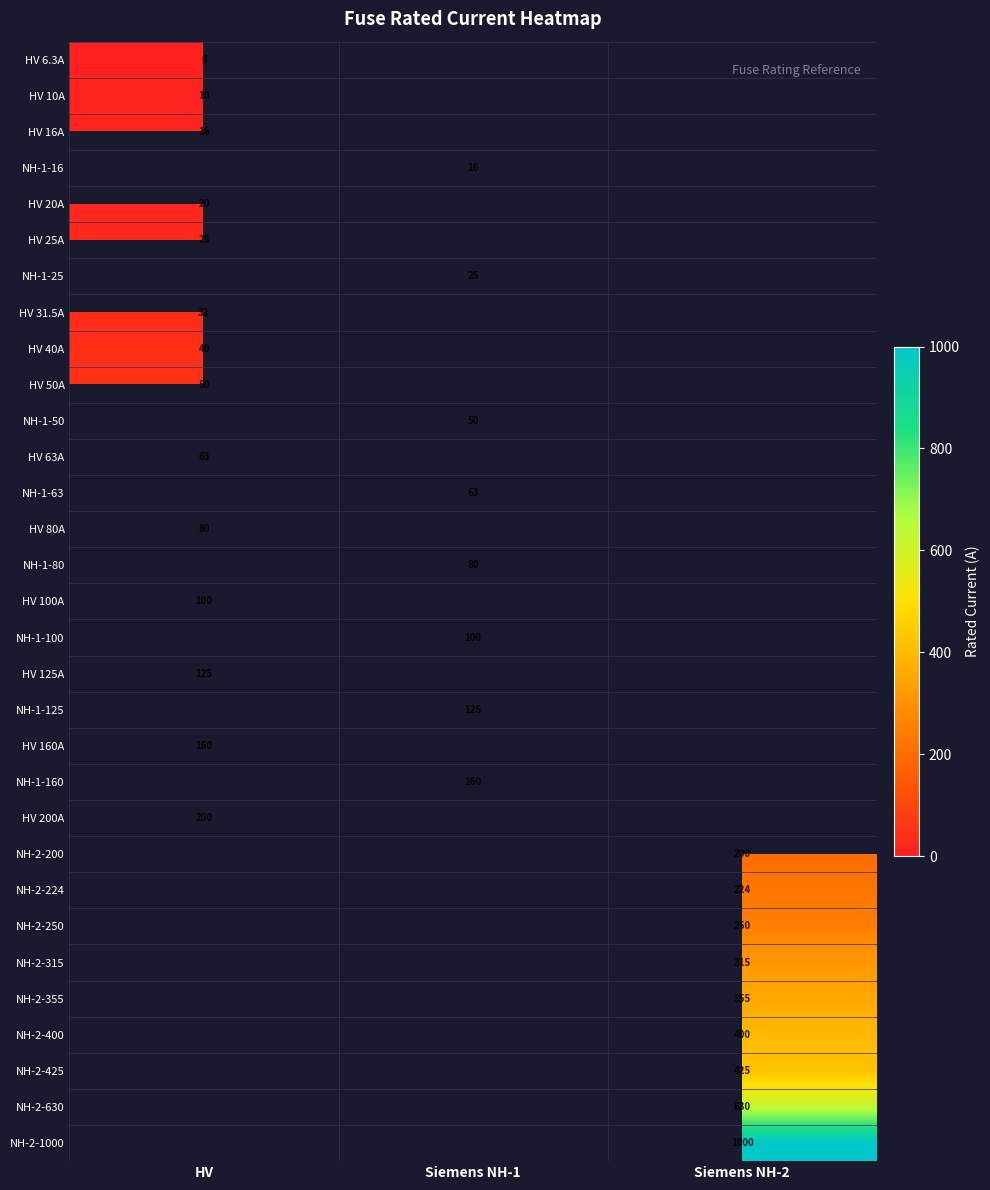

Between Siemens NH-2 and HV, which is larger?

HV